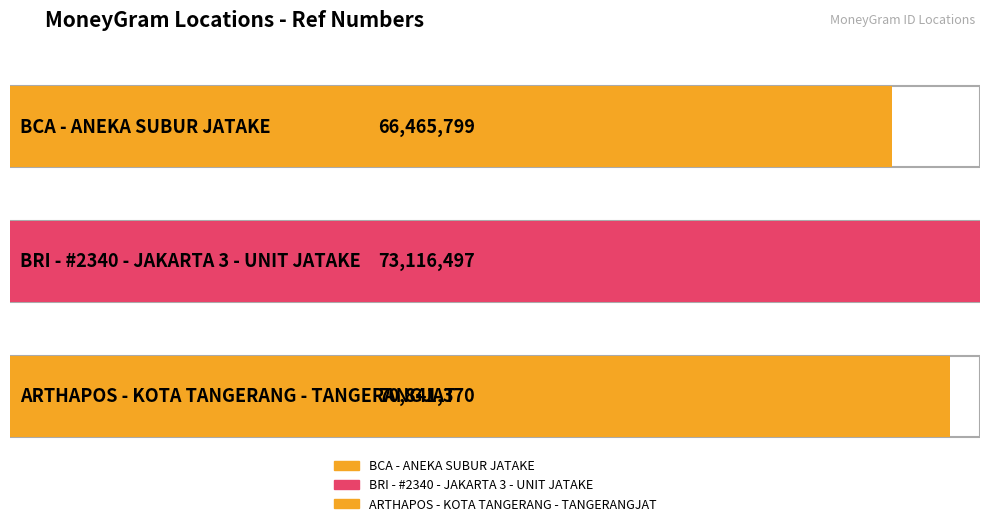

At which label does the data first exceed 70841370?

BRI - #2340 - JAKARTA 3 - UNIT JATAKE